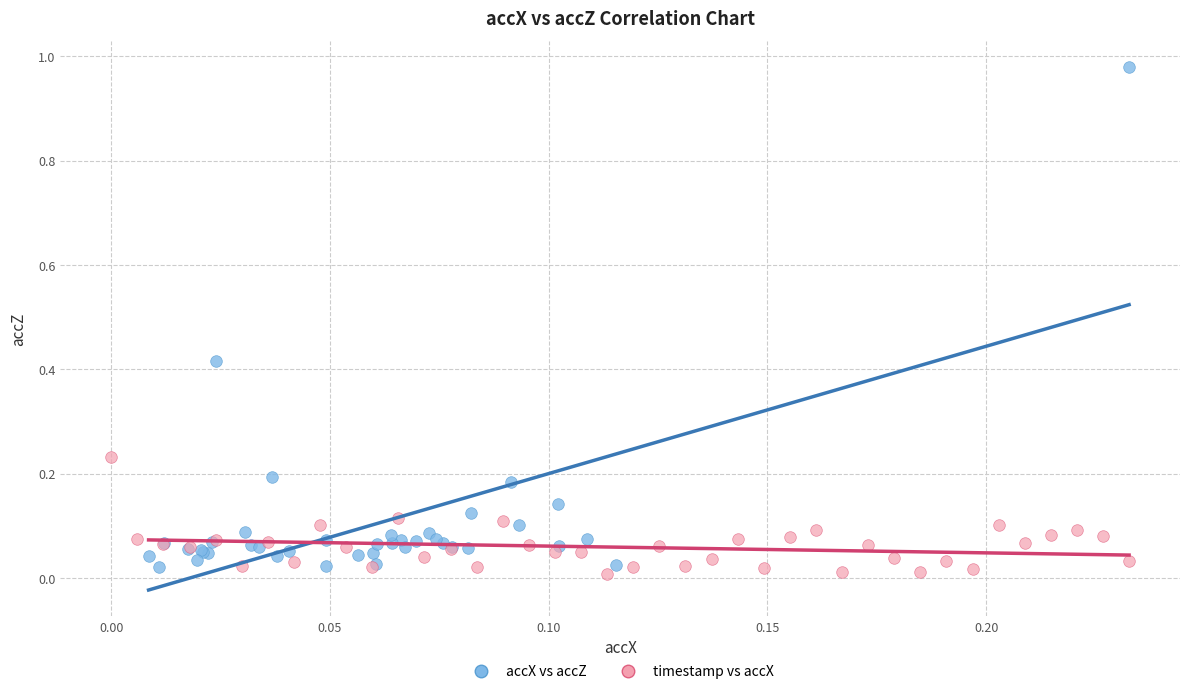

Which series reaches the maximum Y coordinate?

accX vs accZ